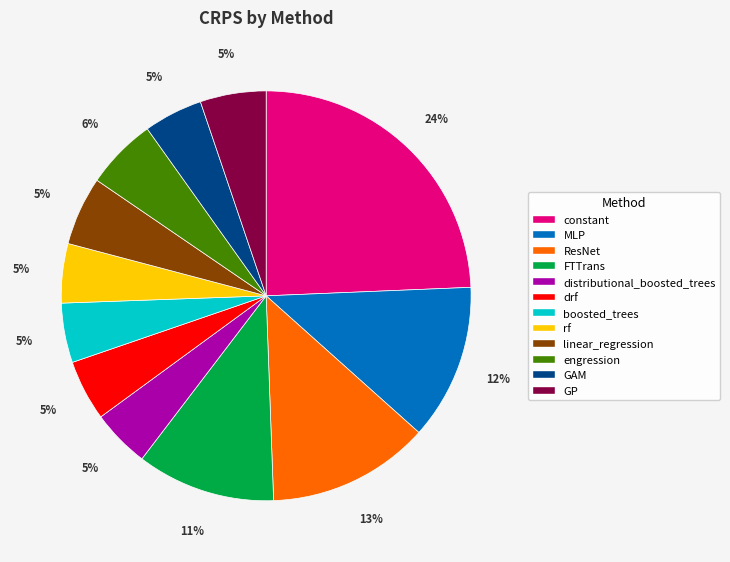

Does linear_regression account for over 50% of the chart?

No